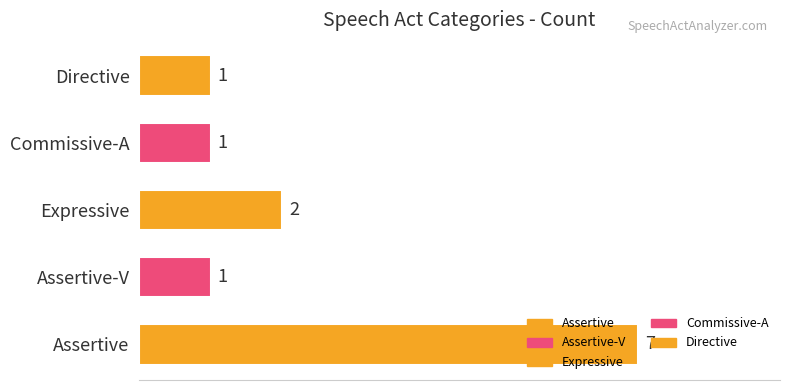

What is the difference between the second highest and second lowest values?

1